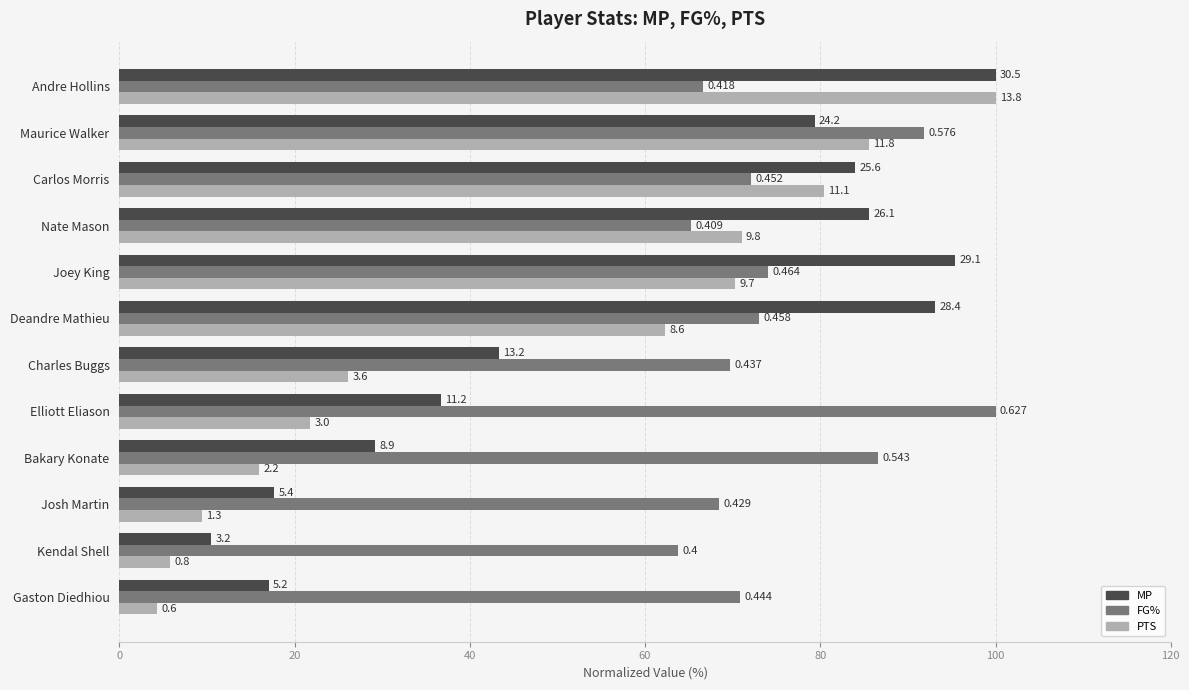

Reading left to right, extract all data points from this chart.

MP: 100.0	79.3	83.9	85.6	95.4	93.1	43.3	36.7	29.2	17.7	10.5	17.0
FG%: 66.7	91.9	72.1	65.2	74.0	73.0	69.7	100.0	86.6	68.4	63.8	70.8
PTS: 100.0	85.5	80.4	71.0	70.3	62.3	26.1	21.7	15.9	9.4	5.8	4.3